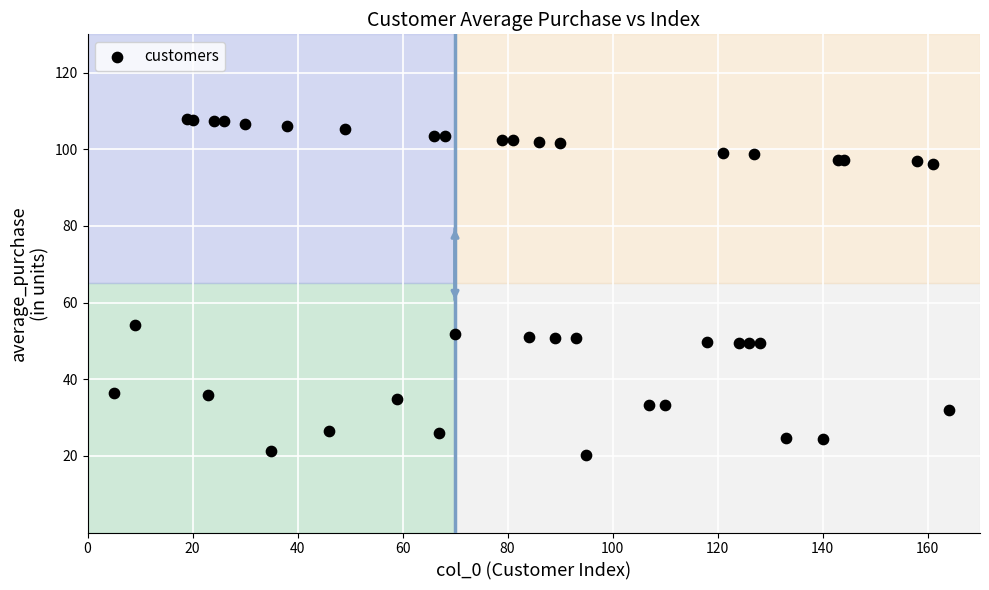

What Y value in the scatter plot is closest to 64?

54.2